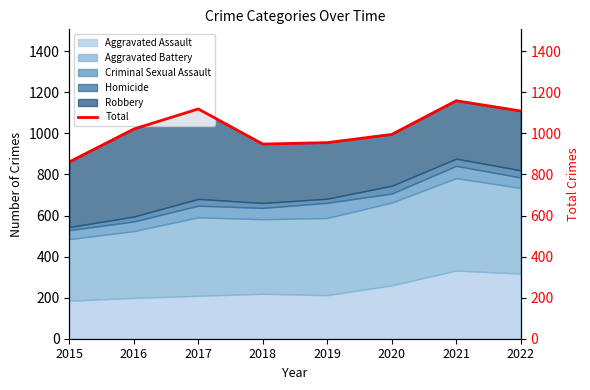

How many points are lower than both their immediate neighbors (excluding endpoints)?

1